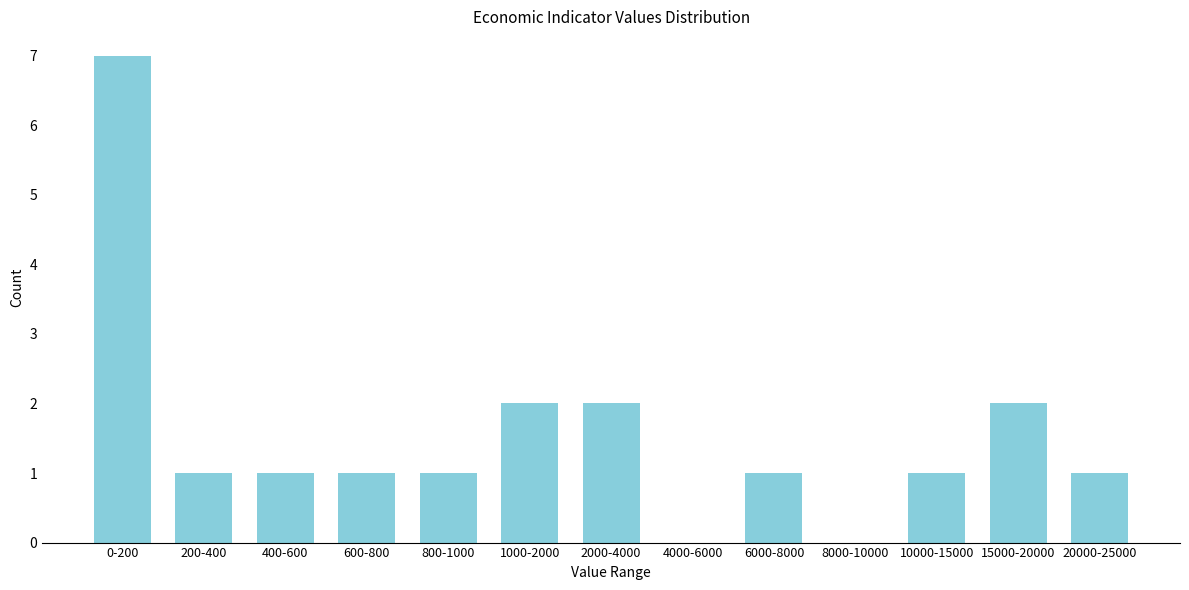

Reading left to right, what are all the values shown in this chart?

0-200=7	200-400=1	400-600=1	600-800=1	800-1000=1	1000-2000=2	2000-4000=2	4000-6000=0	6000-8000=1	8000-10000=0	10000-15000=1	15000-20000=2	20000-25000=1